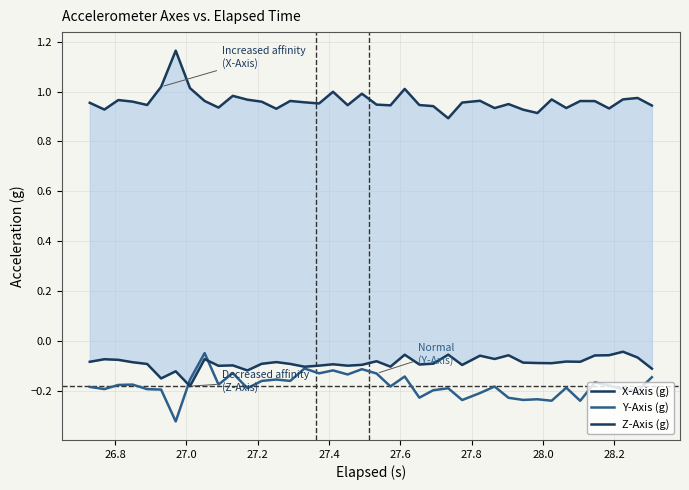

Reading right to left, list all the values displayed in this chart.

X-Axis (g): 0.9	1.0	1.0	0.9	1.0	1.0	0.9	1.0	0.9	0.9	0.9	0.9	1.0	1.0	0.9	0.9	0.9	1.0	0.9	0.9	1.0	0.9	1.0	1.0	1.0	1.0	0.9	1.0	1.0	1.0	0.9	1.0	1.0	1.2	1.0	0.9	1.0	1.0	0.9	1.0
Y-Axis (g): -0.1	-0.2	-0.2	-0.2	-0.2	-0.2	-0.2	-0.2	-0.2	-0.2	-0.2	-0.2	-0.2	-0.2	-0.2	-0.2	-0.2	-0.1	-0.2	-0.1	-0.1	-0.1	-0.1	-0.1	-0.1	-0.2	-0.2	-0.2	-0.2	-0.1	-0.2	-0.0	-0.2	-0.3	-0.2	-0.2	-0.2	-0.2	-0.2	-0.2
Z-Axis (g): -0.1	-0.1	-0.0	-0.1	-0.1	-0.1	-0.1	-0.1	-0.1	-0.1	-0.1	-0.1	-0.1	-0.1	-0.1	-0.1	-0.1	-0.1	-0.1	-0.1	-0.1	-0.1	-0.1	-0.1	-0.1	-0.1	-0.1	-0.1	-0.1	-0.1	-0.1	-0.1	-0.2	-0.1	-0.1	-0.1	-0.1	-0.1	-0.1	-0.1